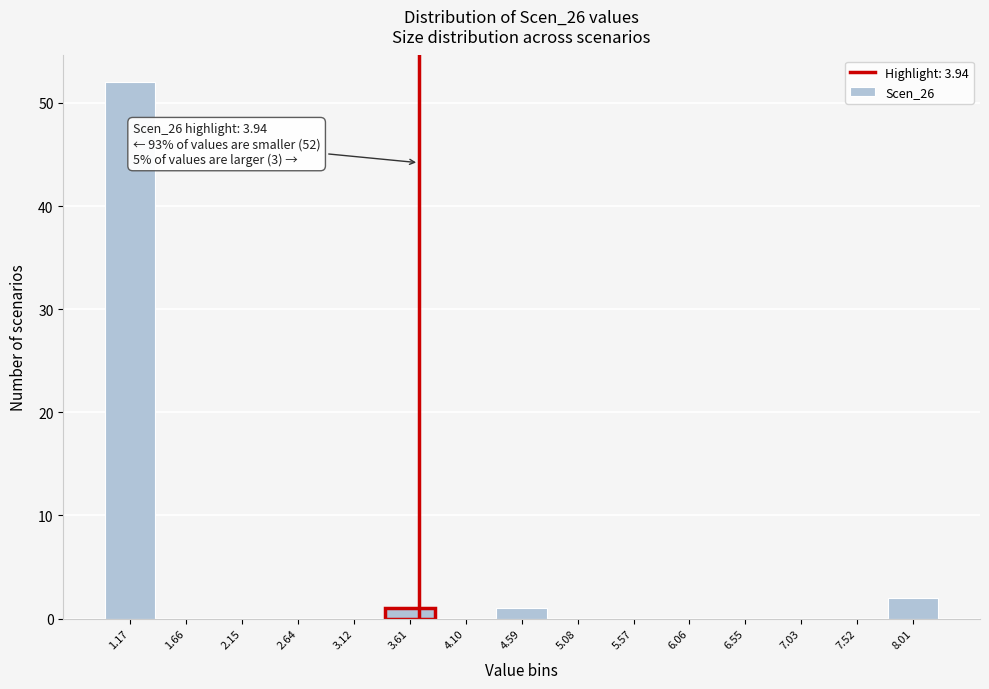

Reading left to right, transcribe all the data shown in this chart.

1.17=52	1.66=0	2.15=0	2.64=0	3.12=0	3.61=1	4.10=0	4.59=1	5.08=0	5.57=0	6.06=0	6.55=0	7.03=0	7.52=0	8.01=2